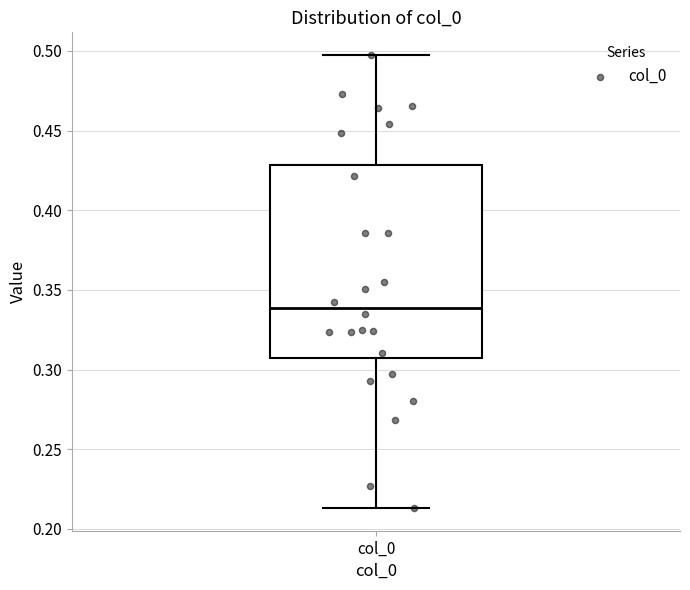

Where is the upper edge of the box for col_0 on the y-axis? The values are not printed on the chart, so give them approximately, as read against the axis.

0.430